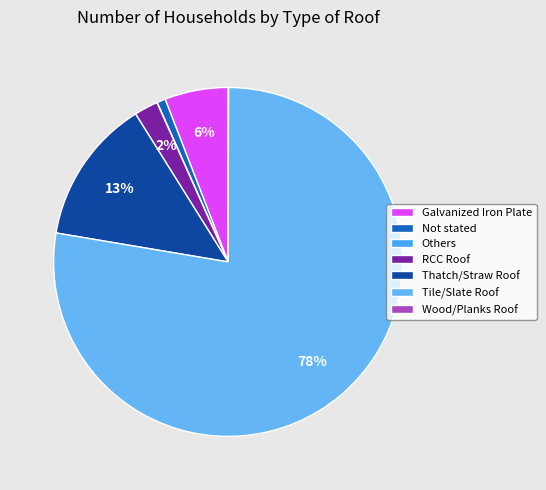

What percentage is NOT represented by Thatch/Straw Roof?

86.6%